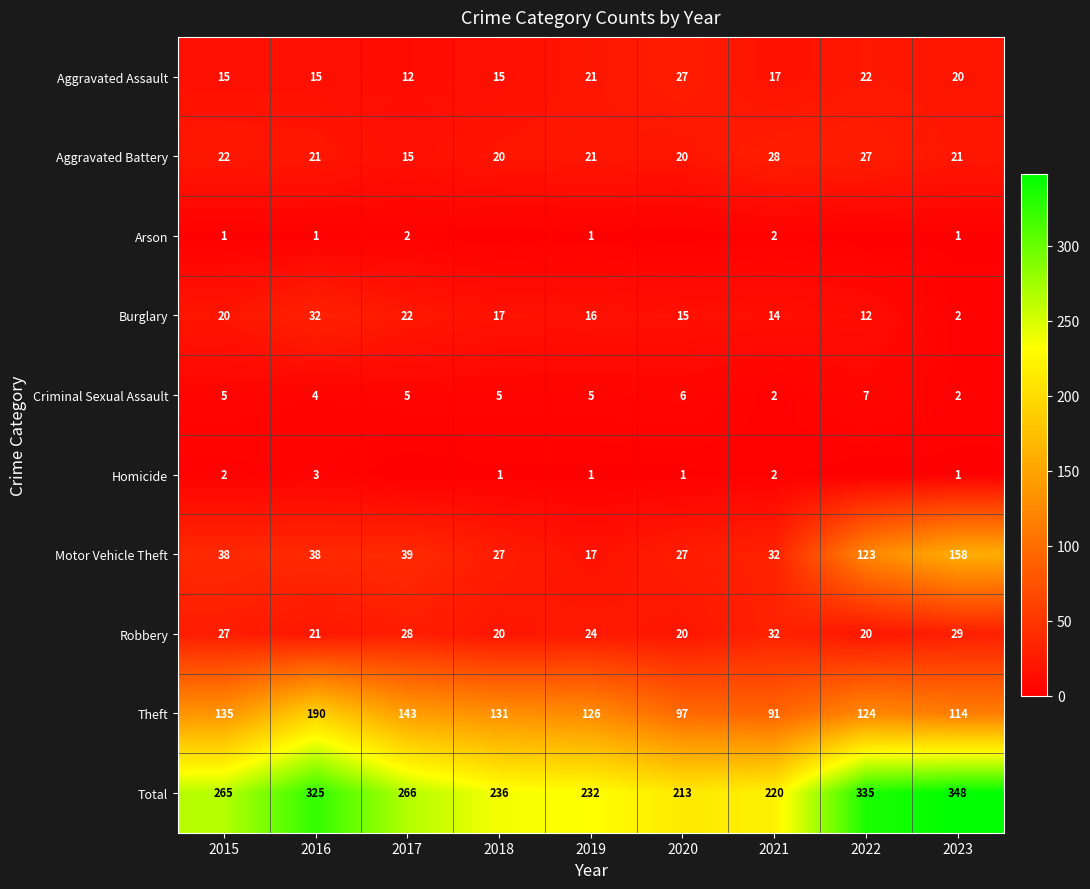

What is the sum of the Total values at 2017 and 2022?

601